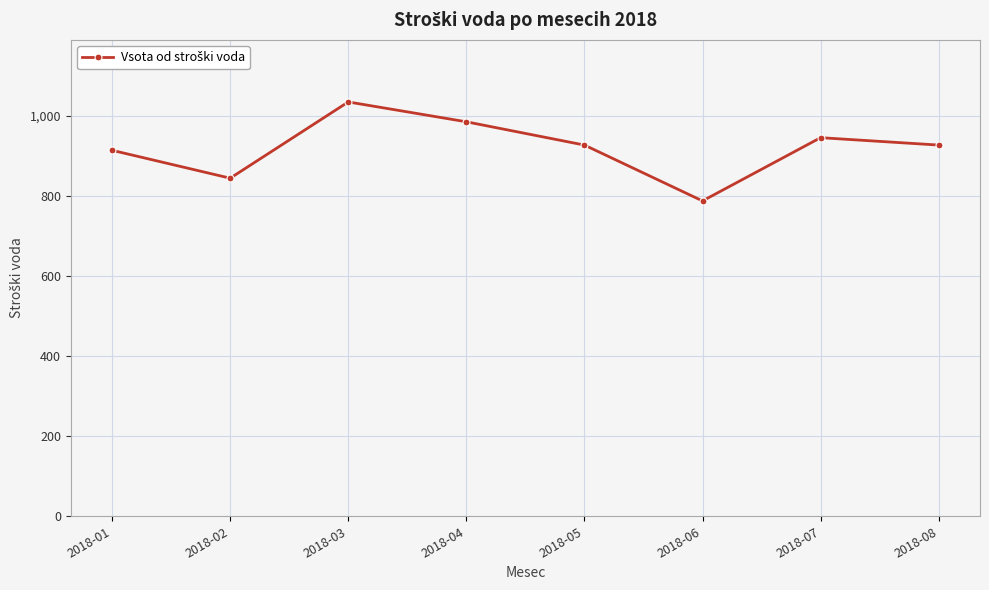

Between 2018-03 and 2018-01, which is larger?

2018-03